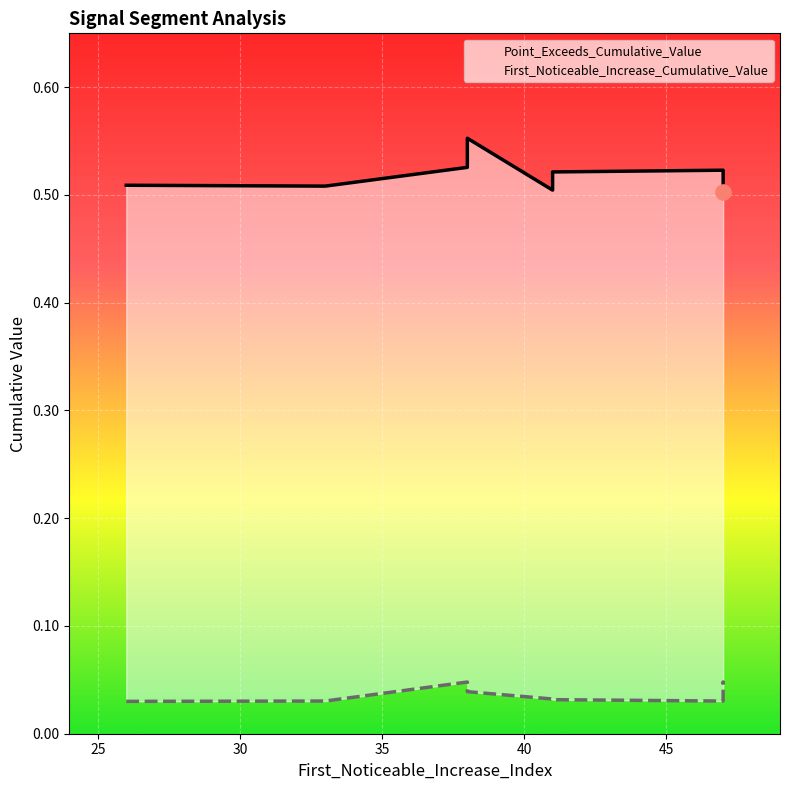

Which series reaches the minimum Y coordinate?

First_Noticeable_Increase_Cumulative_Value